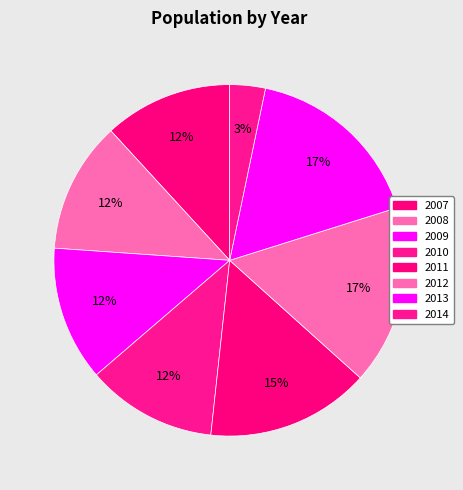

Rank the categories by value from highest to lowest.

2013, 2012, 2011, 2009, 2008, 2010, 2007, 2014